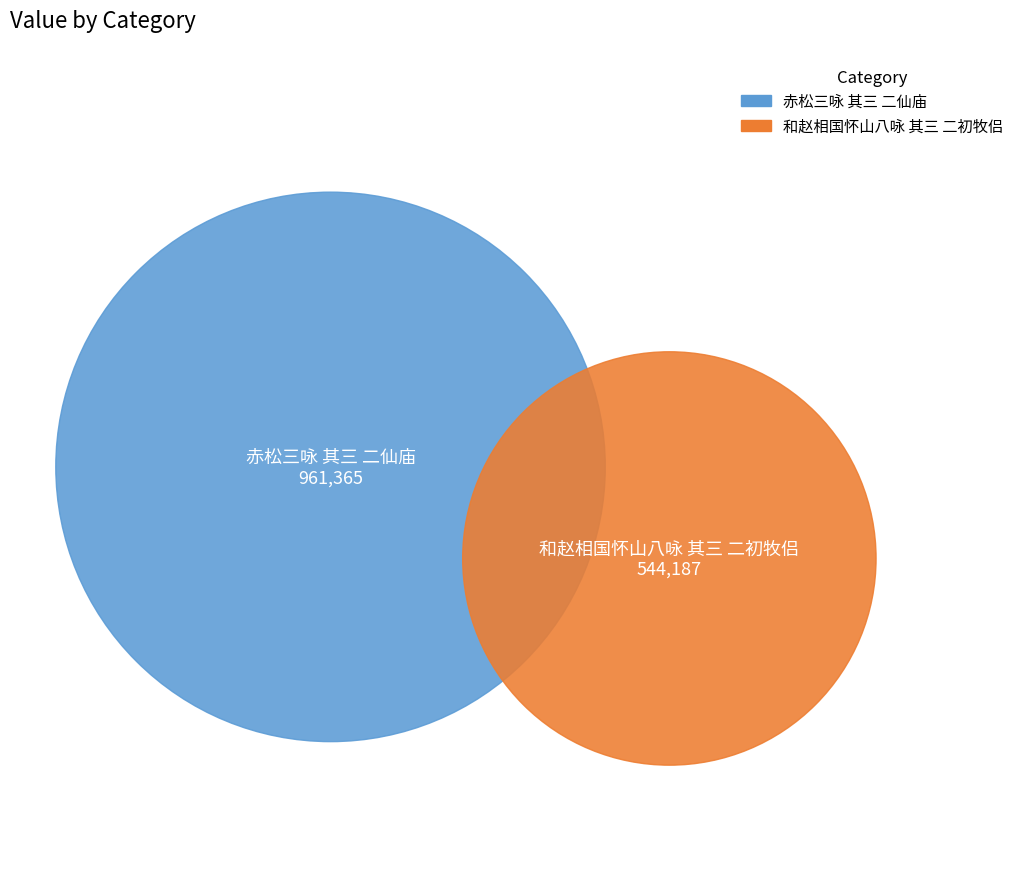

Is it true that 赤松三咏 其三 二仙庙 is 75% of the pie?

False